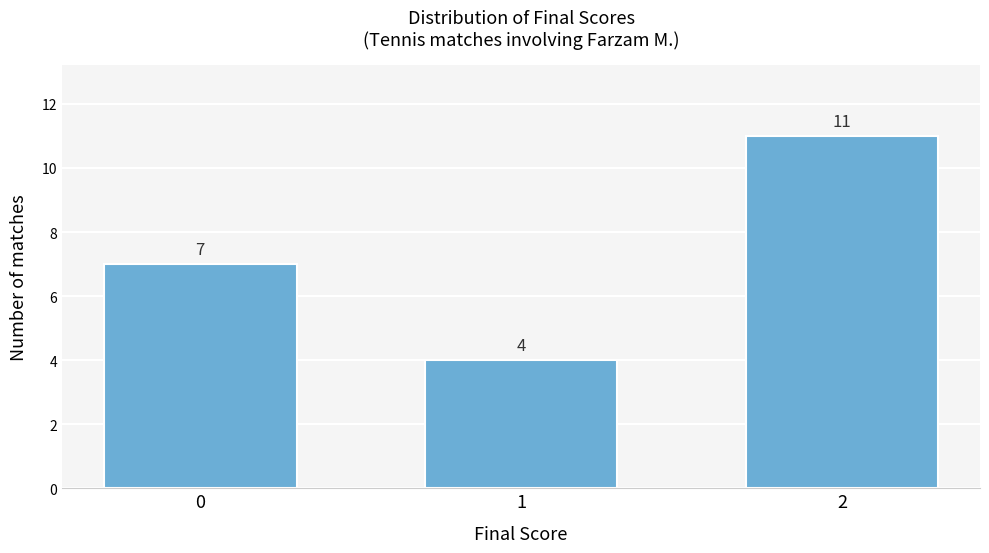

Reading right to left, list all the values displayed in this chart.

2=11	1=4	0=7